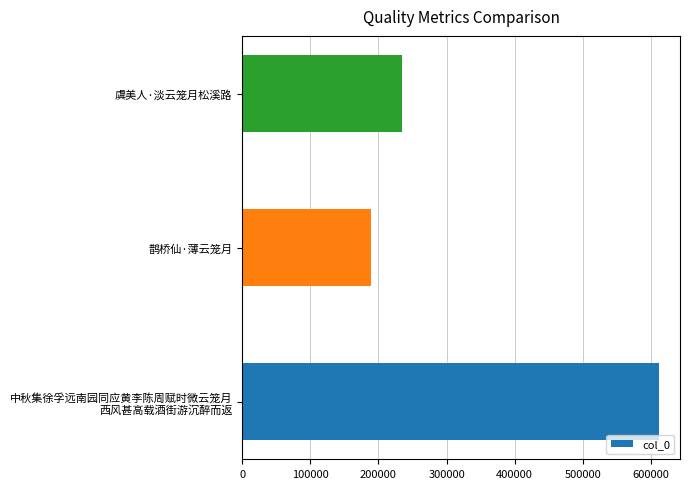

What is the change in value from 鹊桥仙·薄云笼月 to 虞美人·淡云笼月松溪路?

+45916